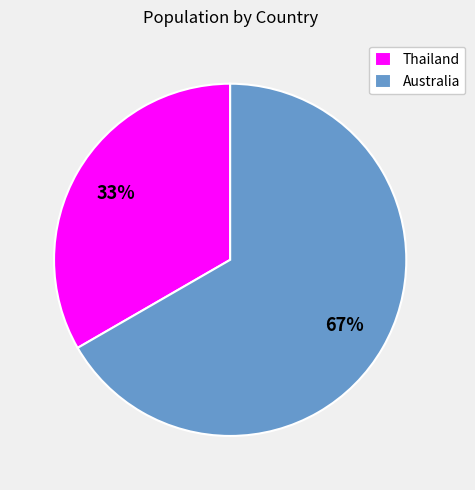

Rank the categories by value from highest to lowest.

Australia, Thailand